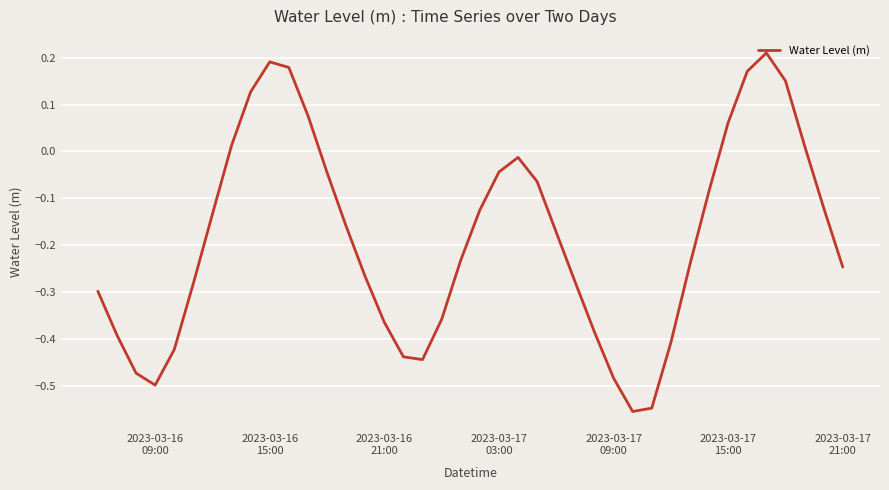

What is the difference between the maximum and minimum values?

0.8